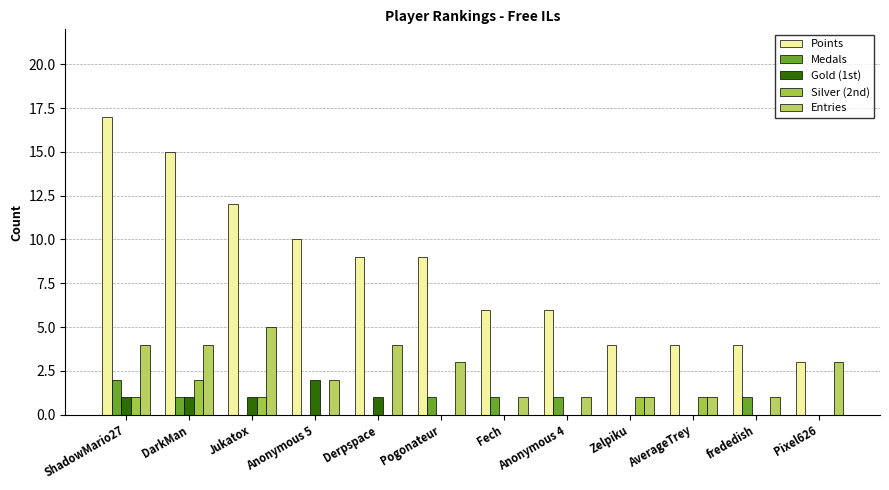

Is the value of Medals at Jukatox greater than the value of Points at Zelpiku?

No